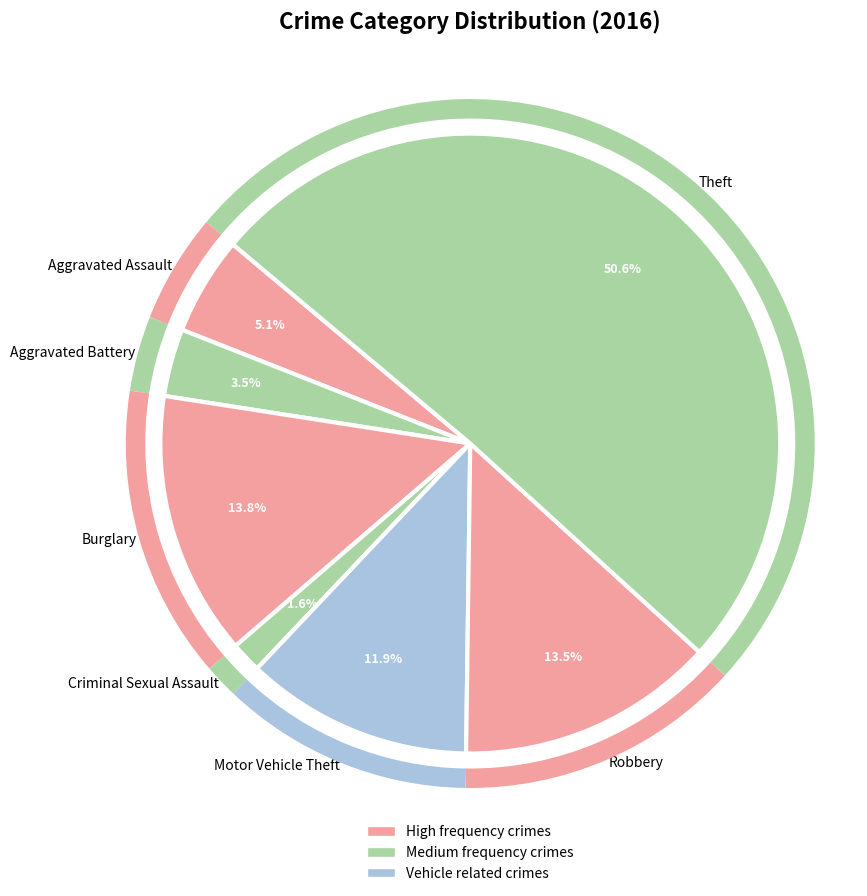

Is it true that Theft is 51% of the pie?

True